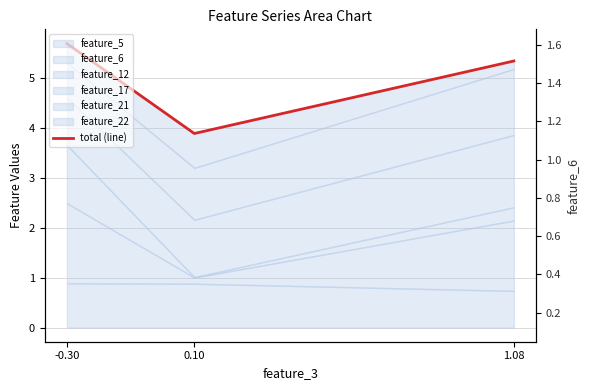

List the labels in order of feature_6 right value, largest first.

-0.30, 1.08, 0.10